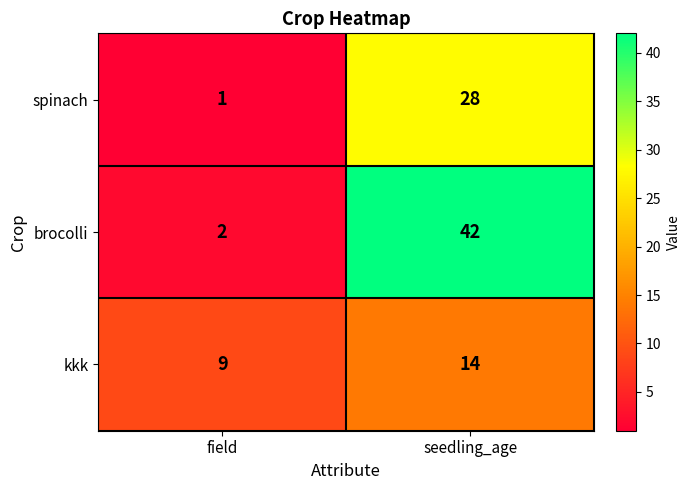

At which category is the sum across all series the highest?

seedling_age